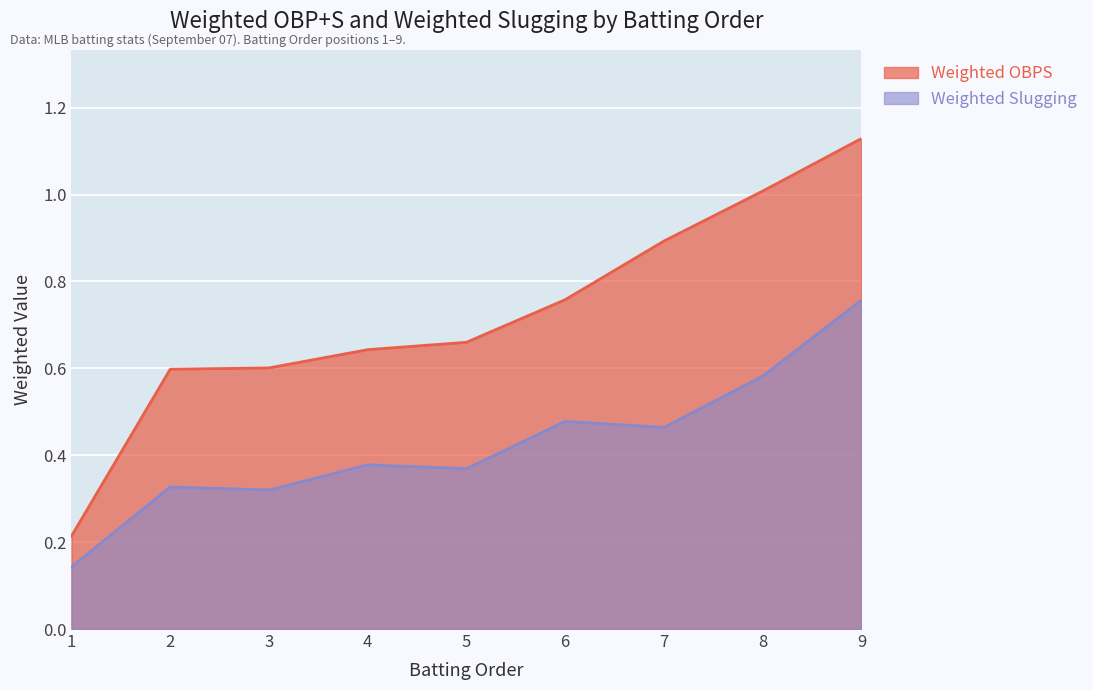

The Weighted OBPS series shows 0.9 at 7. True or false?

True